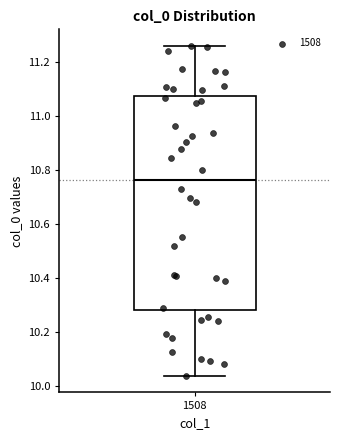

Transcribe this box plot: give where the median line is, the range the box spans, and where the two whiskers end, as read against the y-axis. The values are not printed on the chart, so give them approximately, as read against the axis.

median 10.76, box 10.28 to 11.08, whiskers 10.04 to 11.26